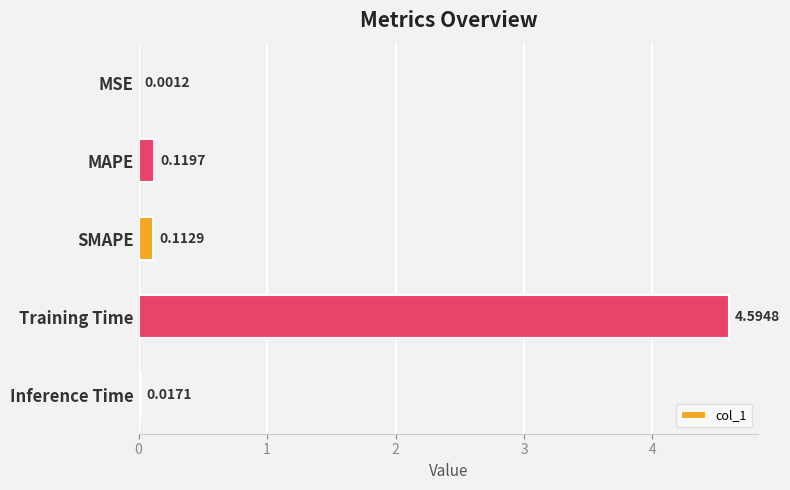

Between Training Time and MSE, which is larger?

Training Time